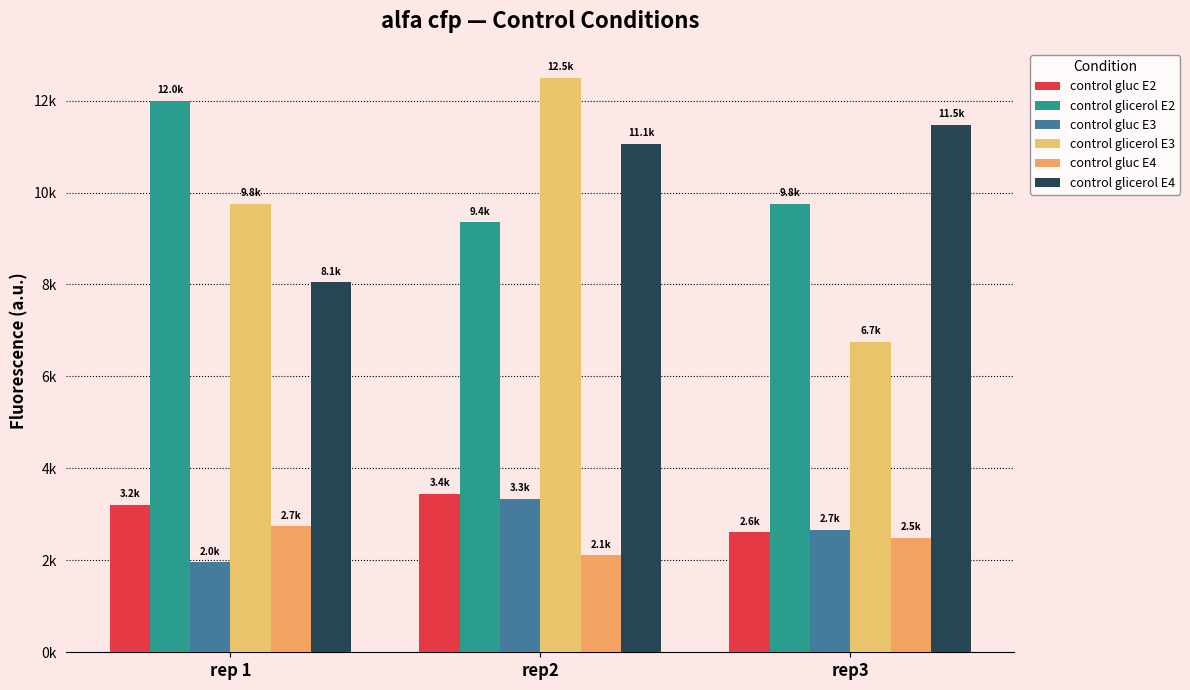

Does the chart contain any negative values?

No